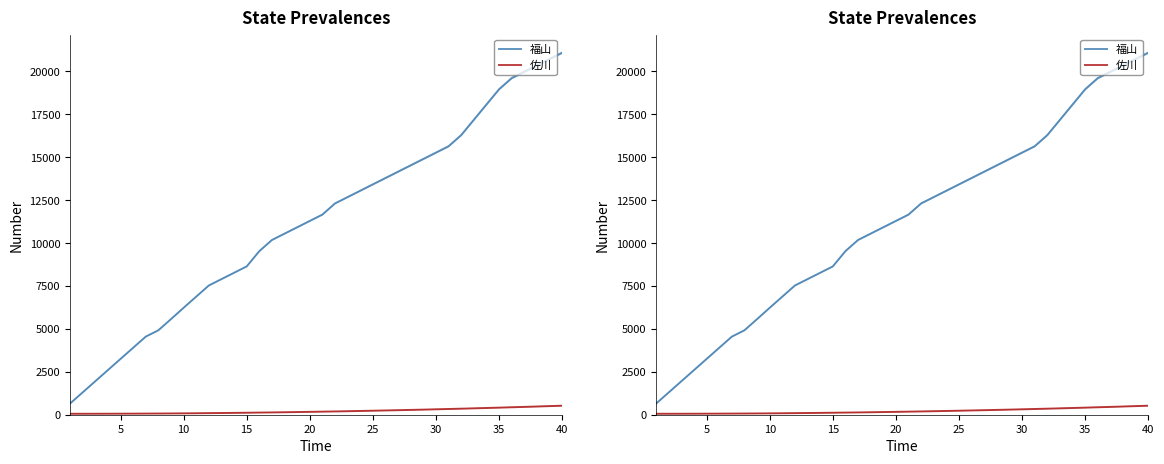

Which series has the largest range (max minus min)?

福山